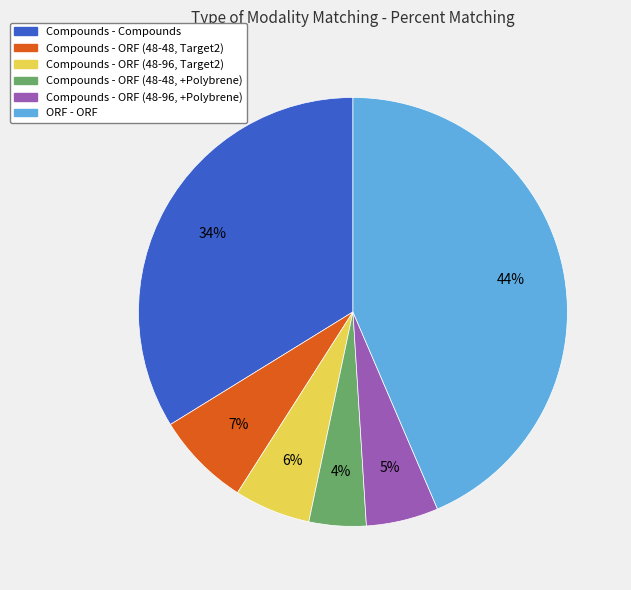

Which slice is the smallest?

Compounds - ORF (48-48, +Polybrene)